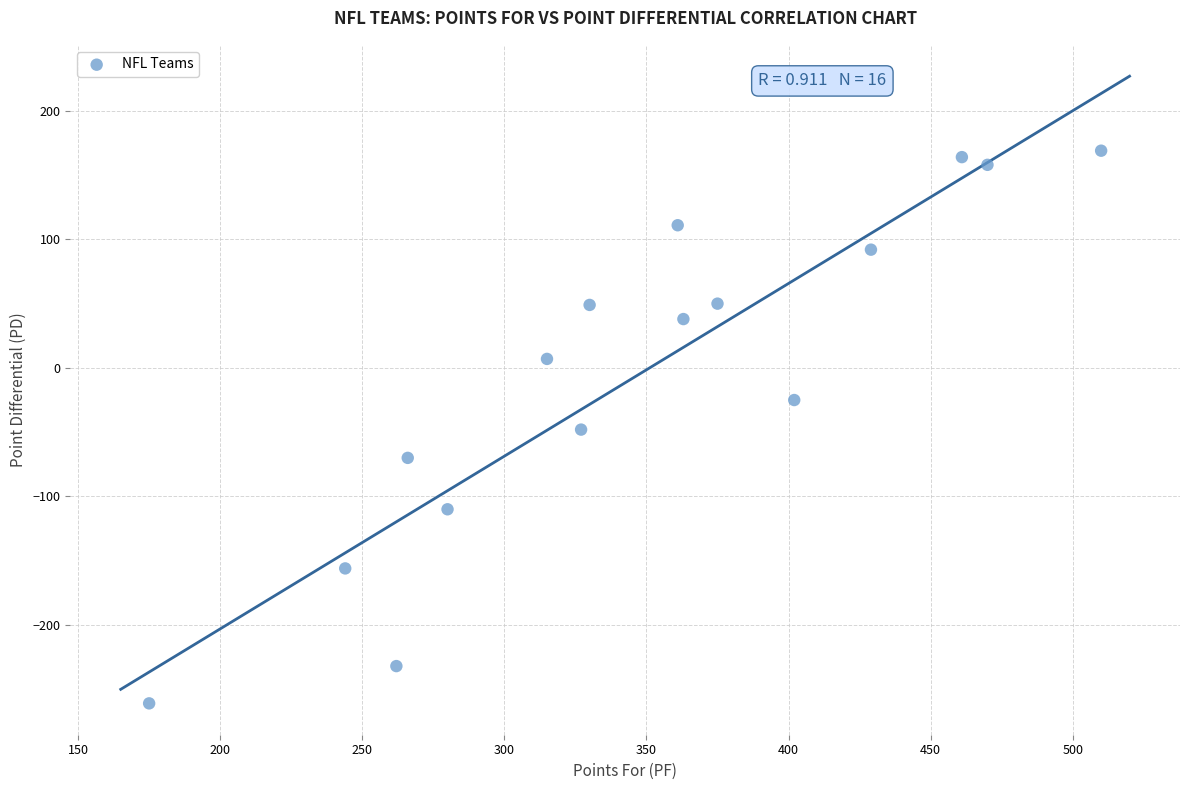

What is the range of X values (max minus min)?

335